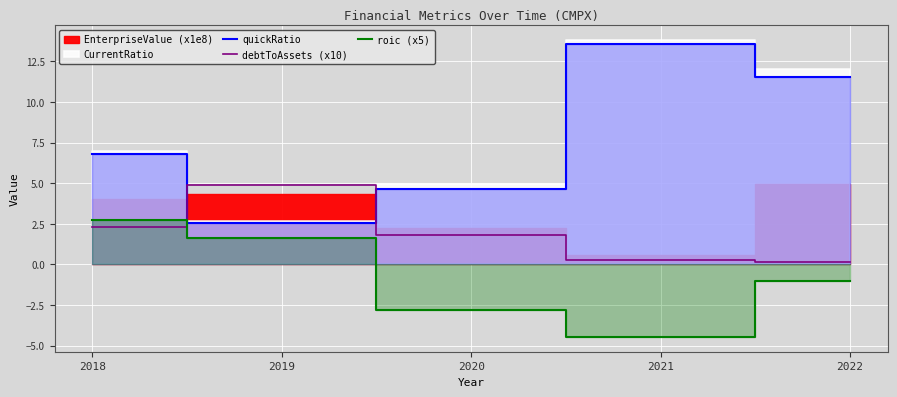

Is the value of quickRatio at 2022 greater than the value of roic (x5) at 2019?

Yes